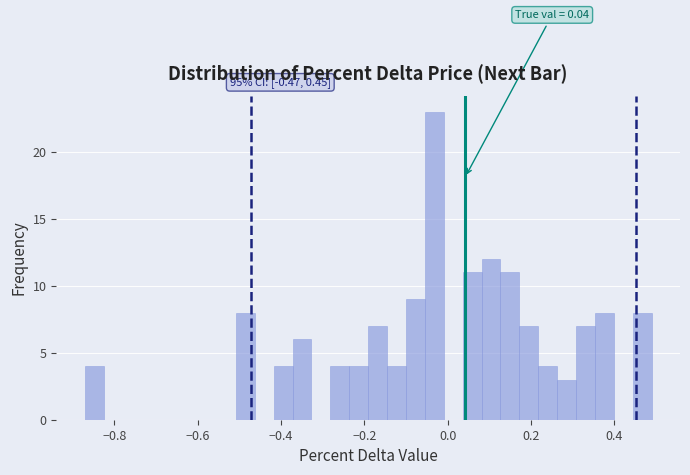

Around what value on the x-axis is the tallest bar? Give the approximate position of its centre, as read against the axis.

-0.04